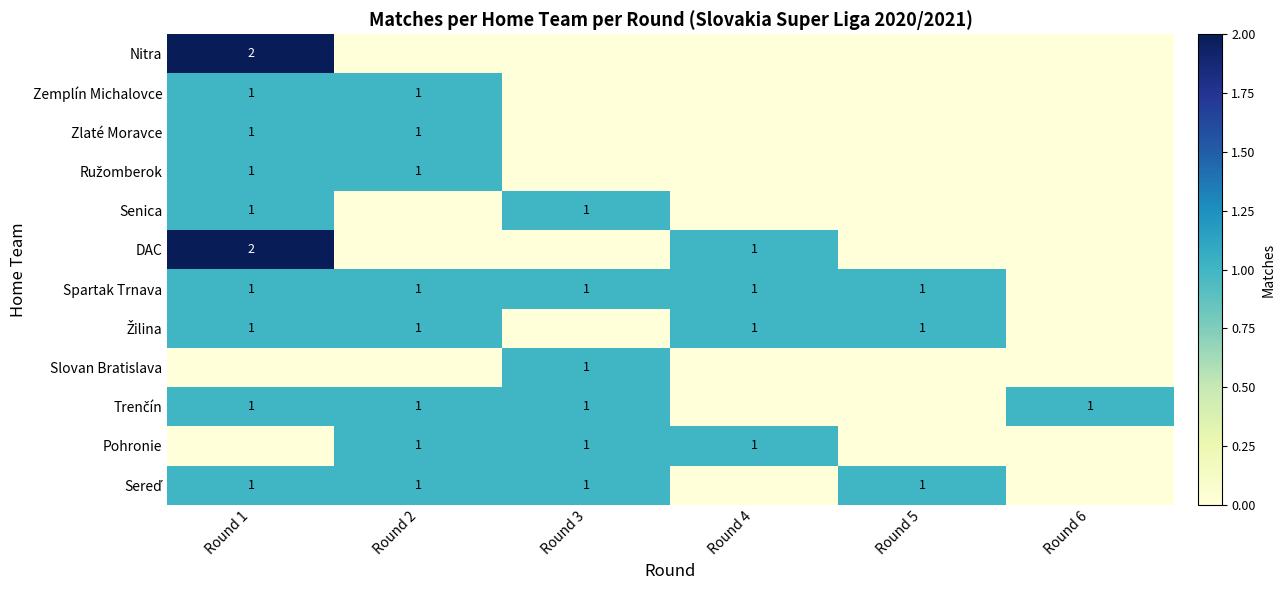

What is the sum of the Pohronie values at Round 4 and Round 2?

2